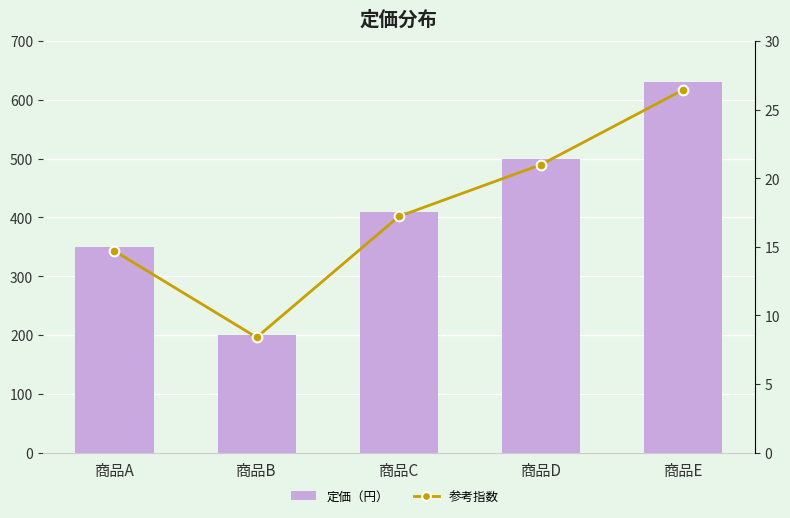

At which category does the chart reach its peak across all series?

商品E